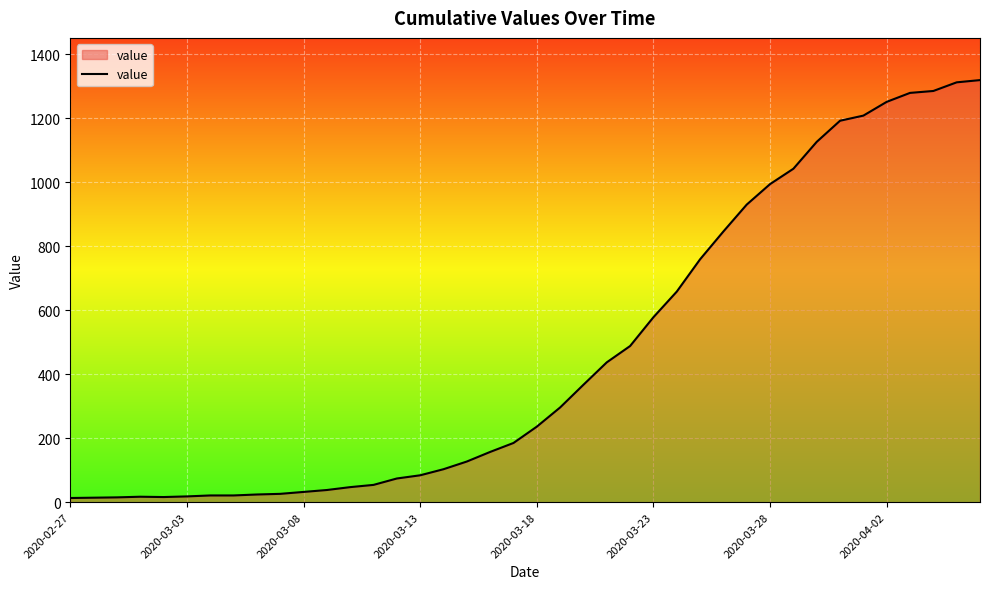

How many categories are shown in the chart?

40